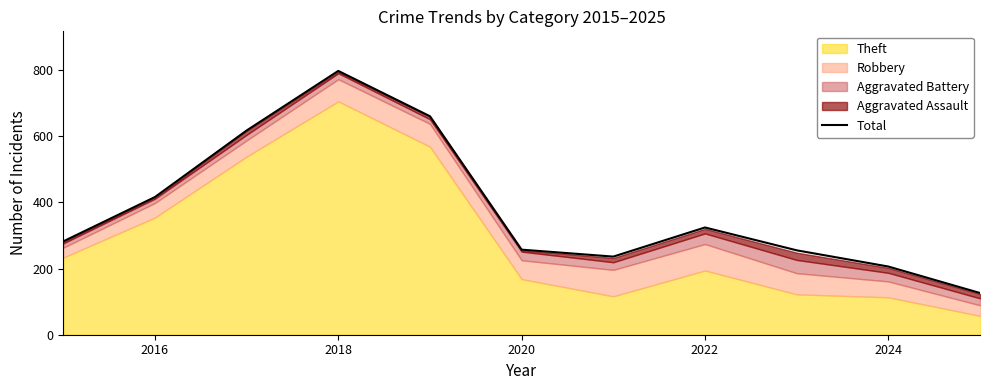

Is it true that Total equals 610 at 2016?

False